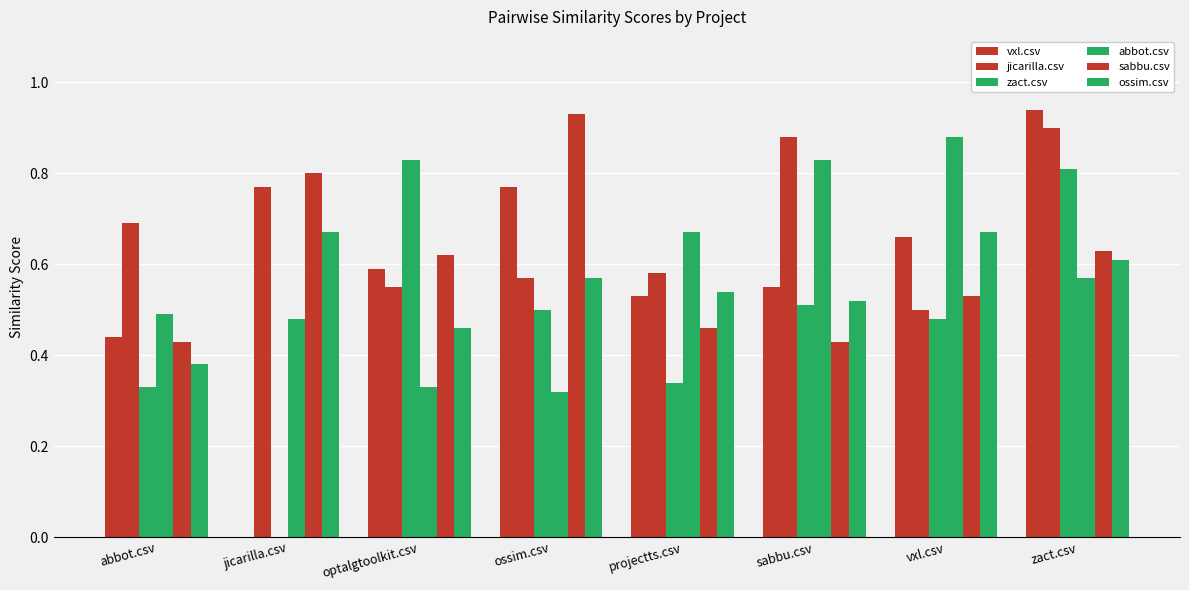

How many data points does each series have?

8